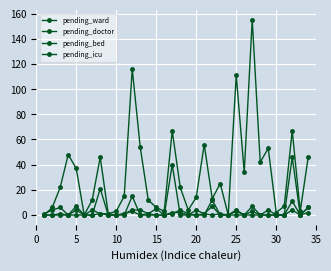

How many categories are shown in the chart?

34